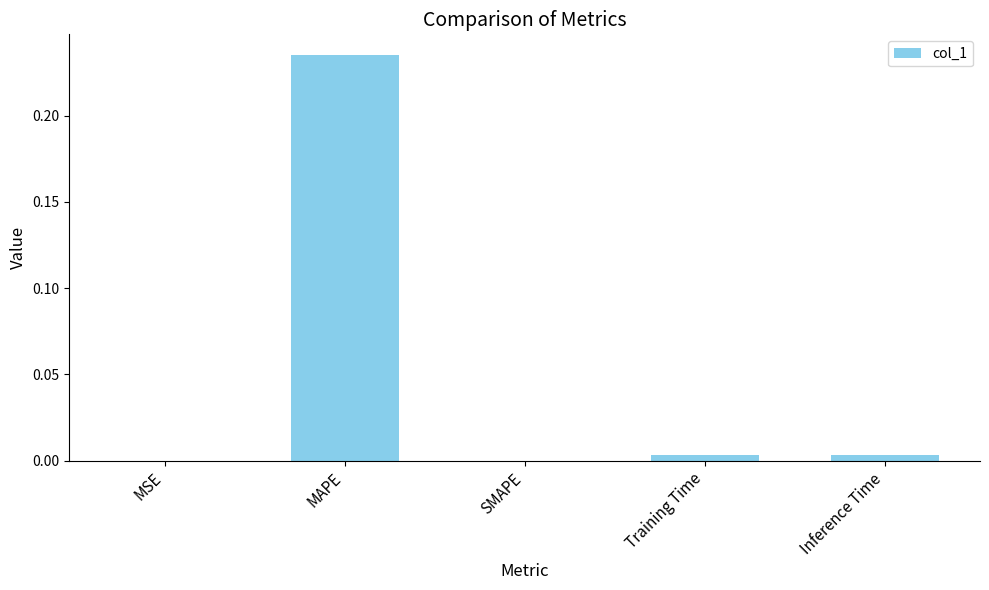

Does the chart contain stacked bars?

No